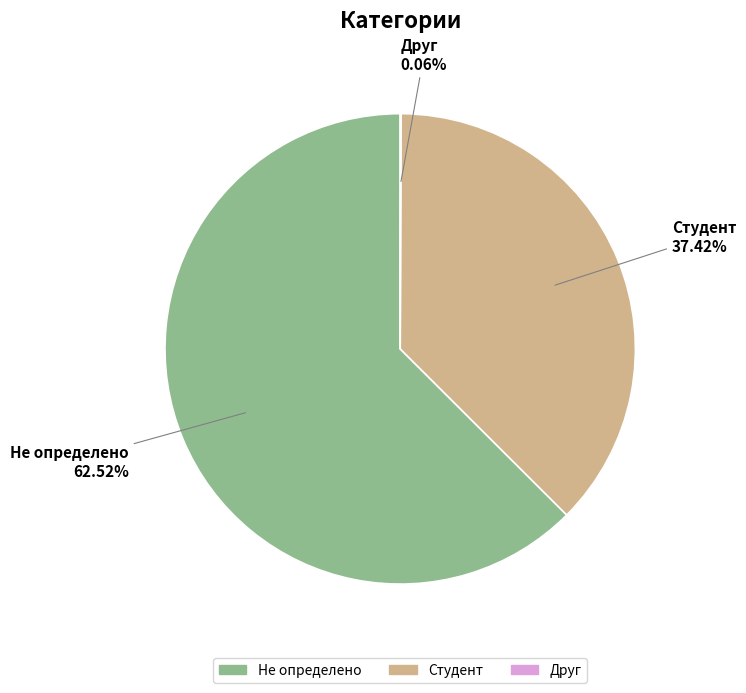

Which has a higher value, Студент or Не определено?

Не определено